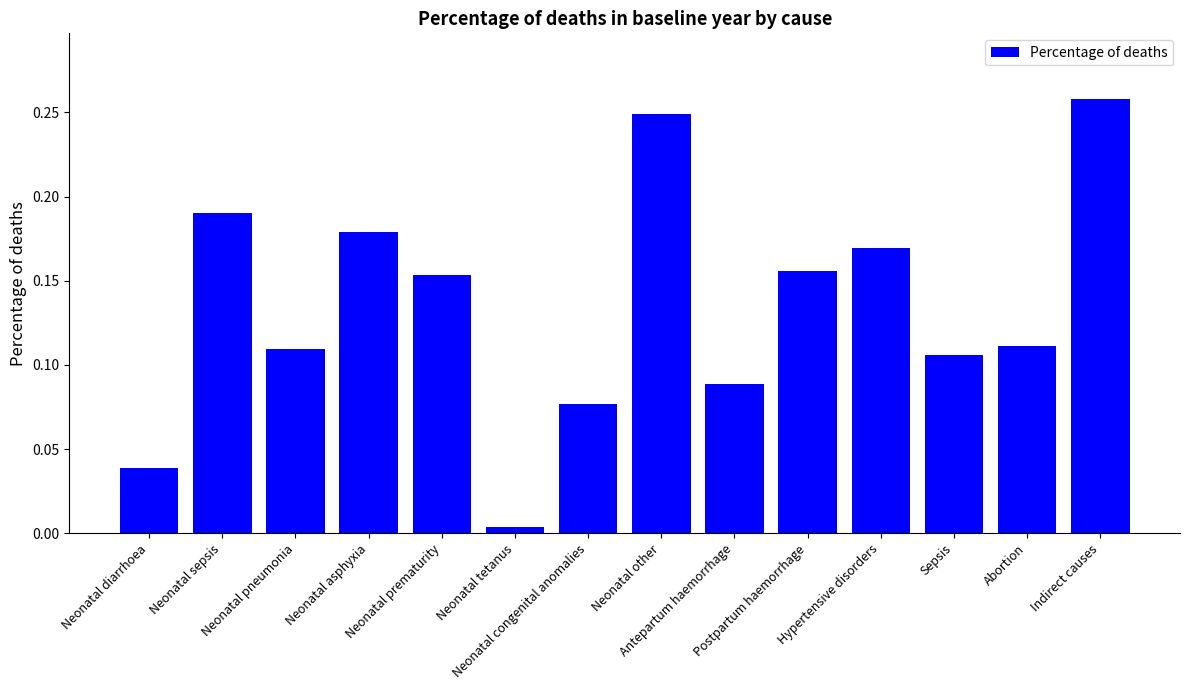

What is the sum of all values?

1.9